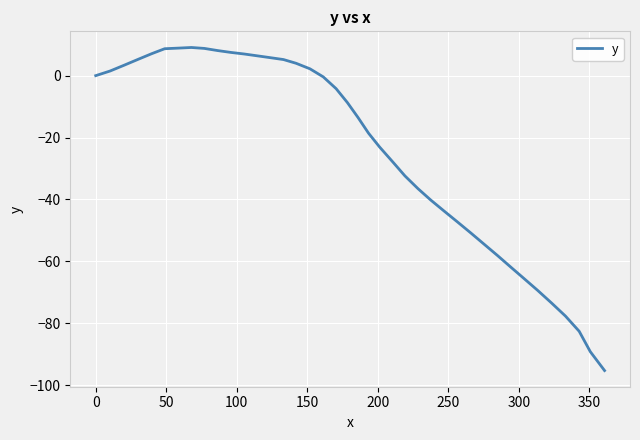

What is the difference between the maximum and minimum values?

104.4